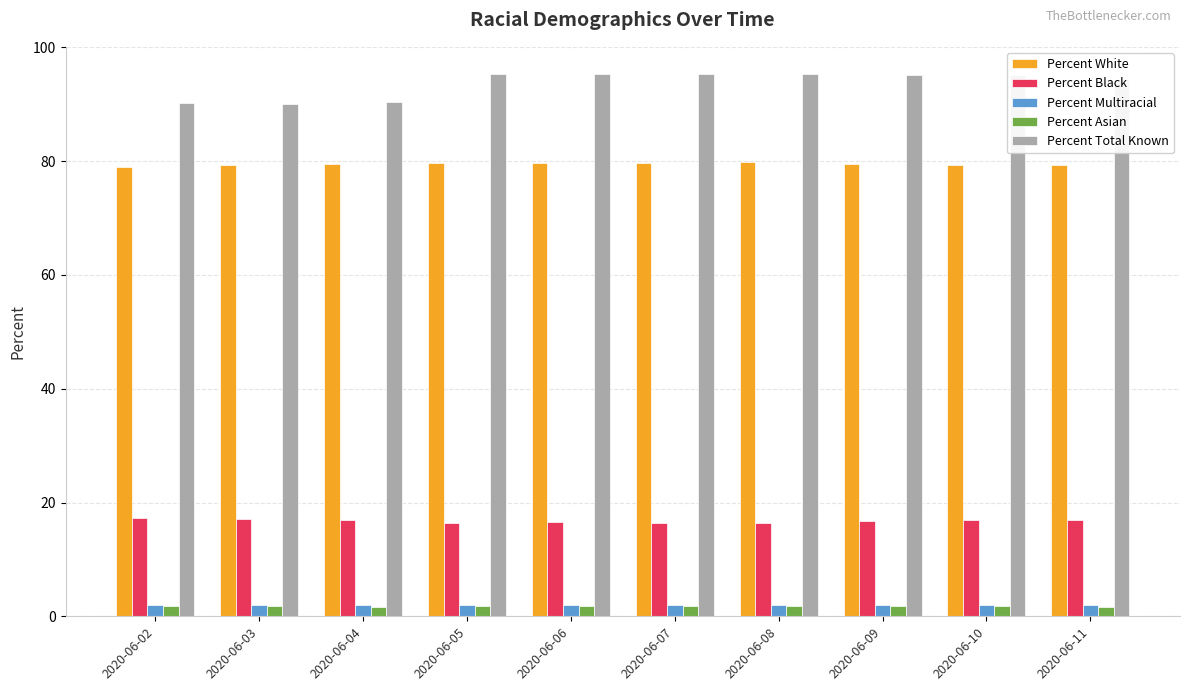

Which series has the widest spread of values?

Percent Total Known